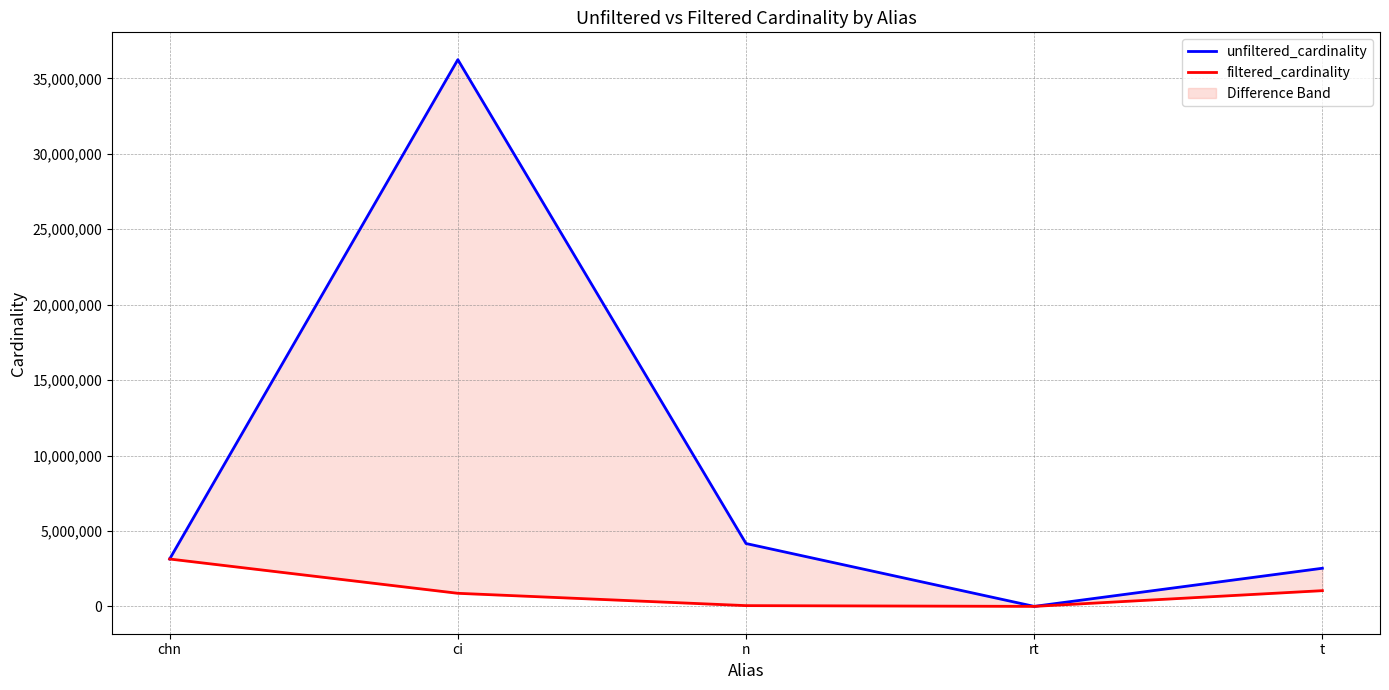

What is the value of the filtered_cardinality point at the 4th from the left?

1